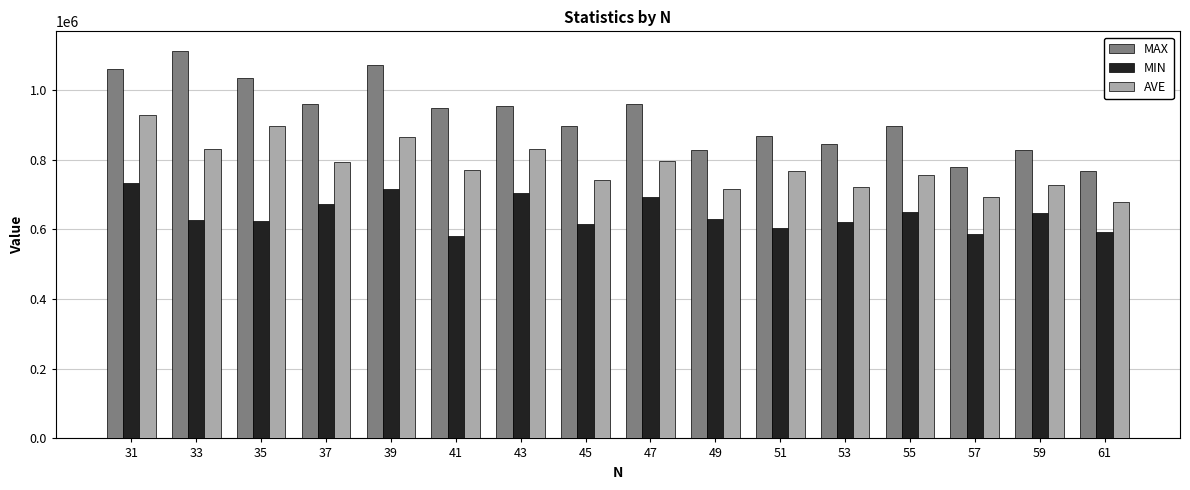

Rank the series by their average value, from highest to lowest.

MAX, AVE, MIN